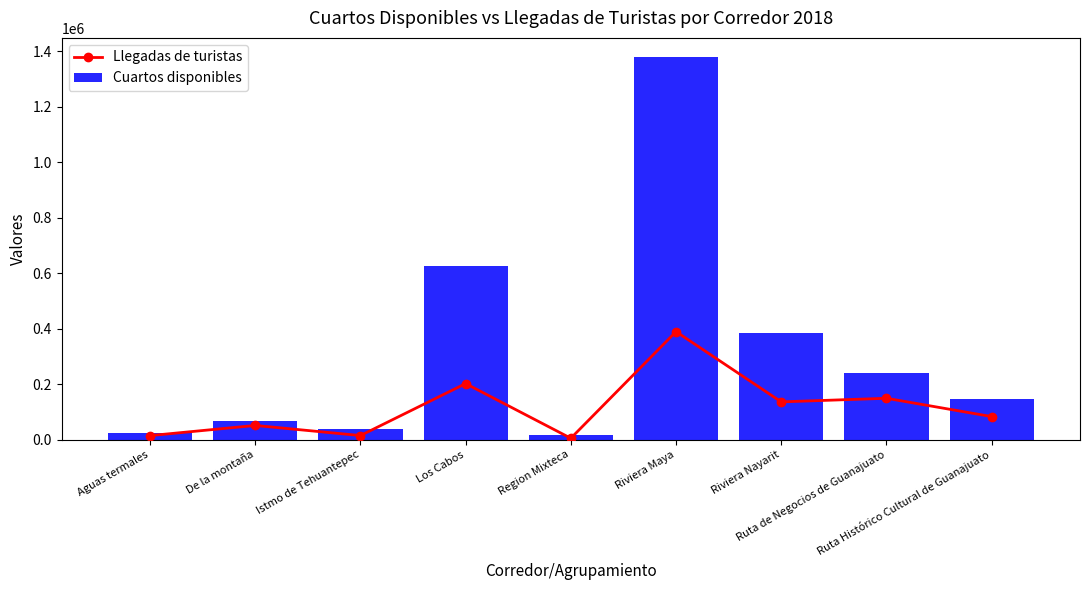

At Aguas termales, list the series in order from smallest to largest.

Llegadas de turistas, Cuartos disponibles